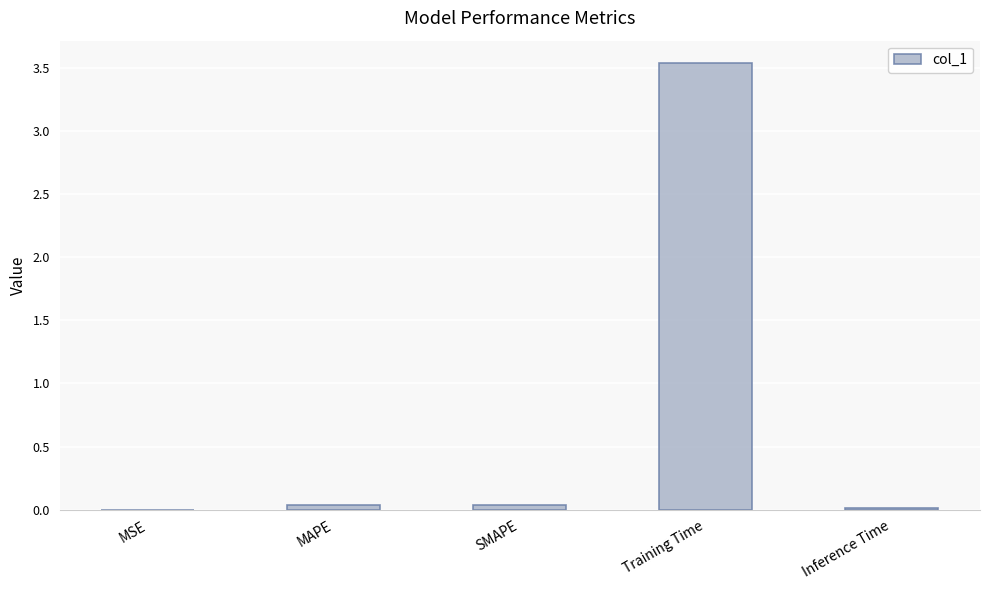

What is the sum of all values?

3.6